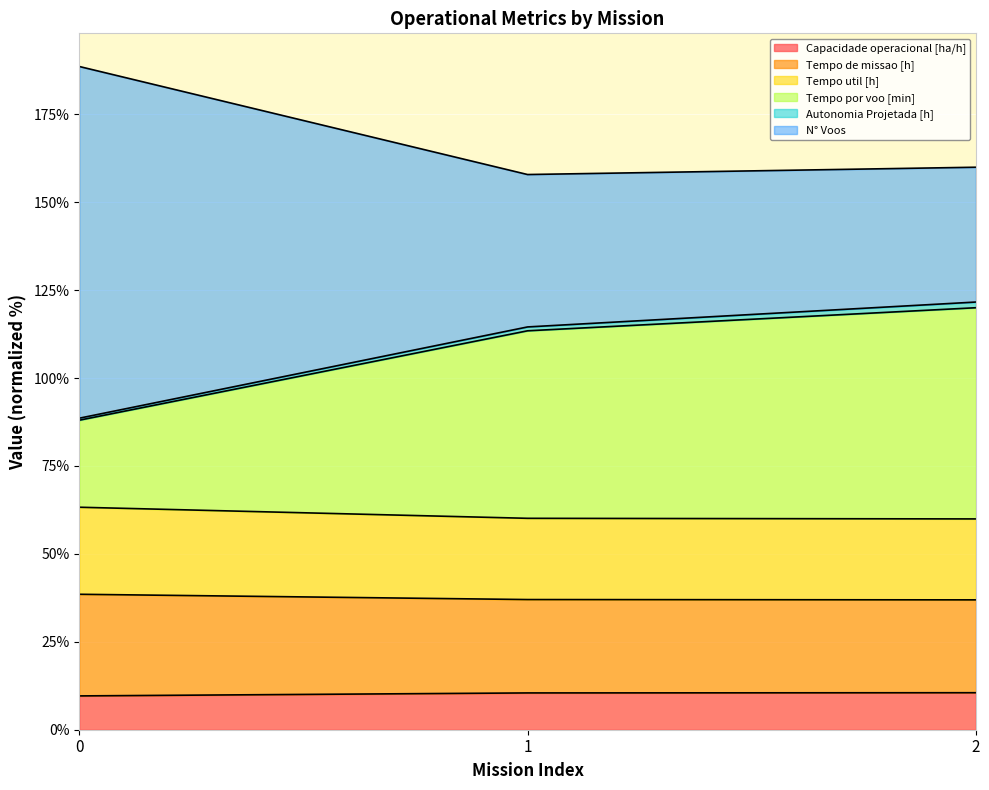

What is the highest value of the Capacidade operacional [ha/h] series?

10.5